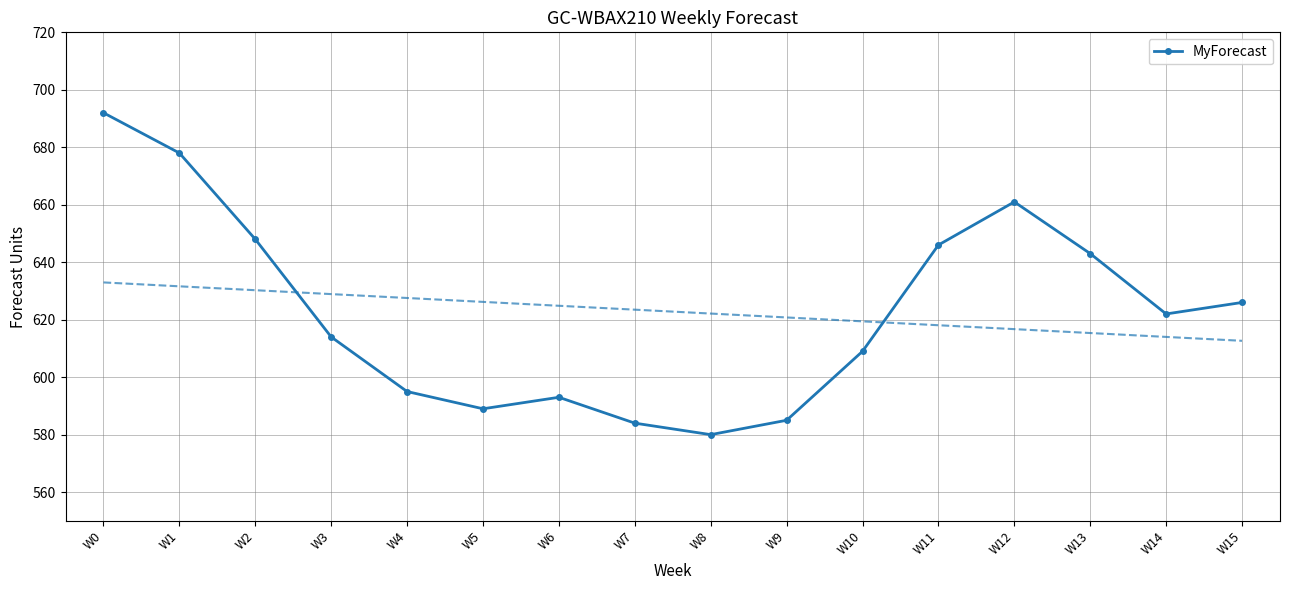

The chart shows a value of 299 at W11. True or false?

False